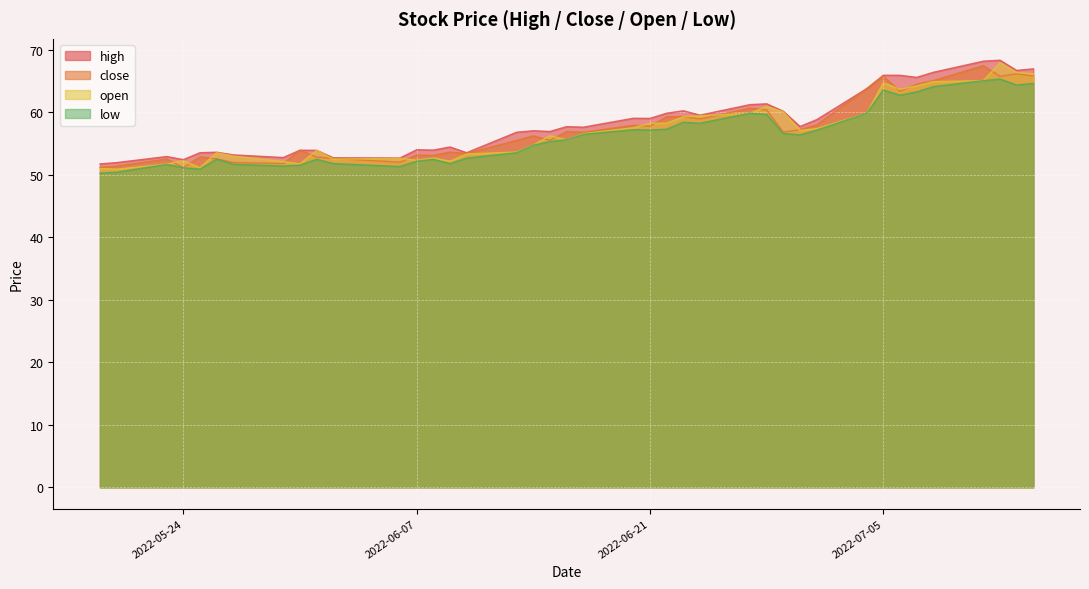

What is the average value of the high series?

58.3